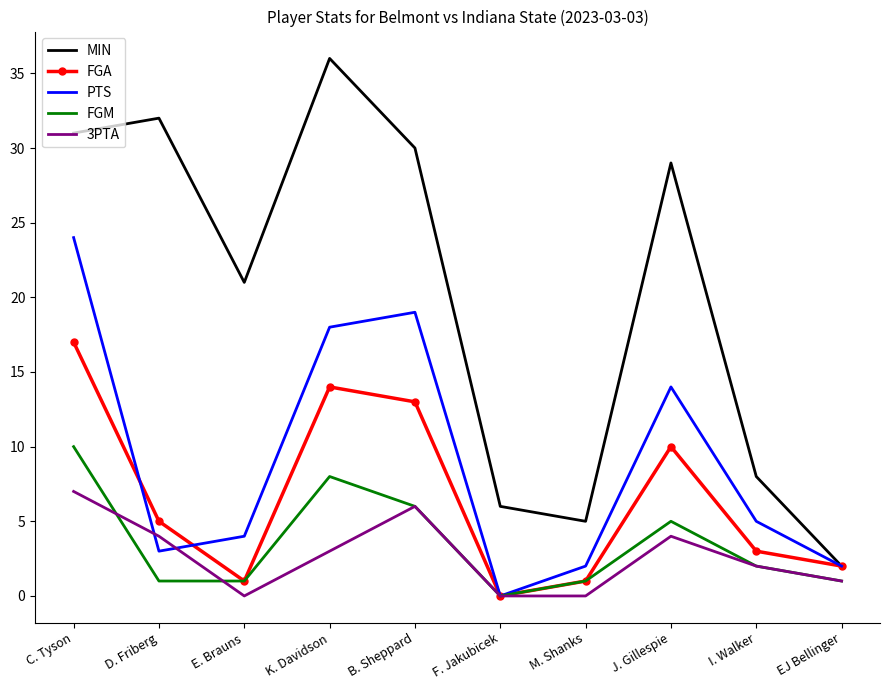

What is the sum of all FGM values?

35